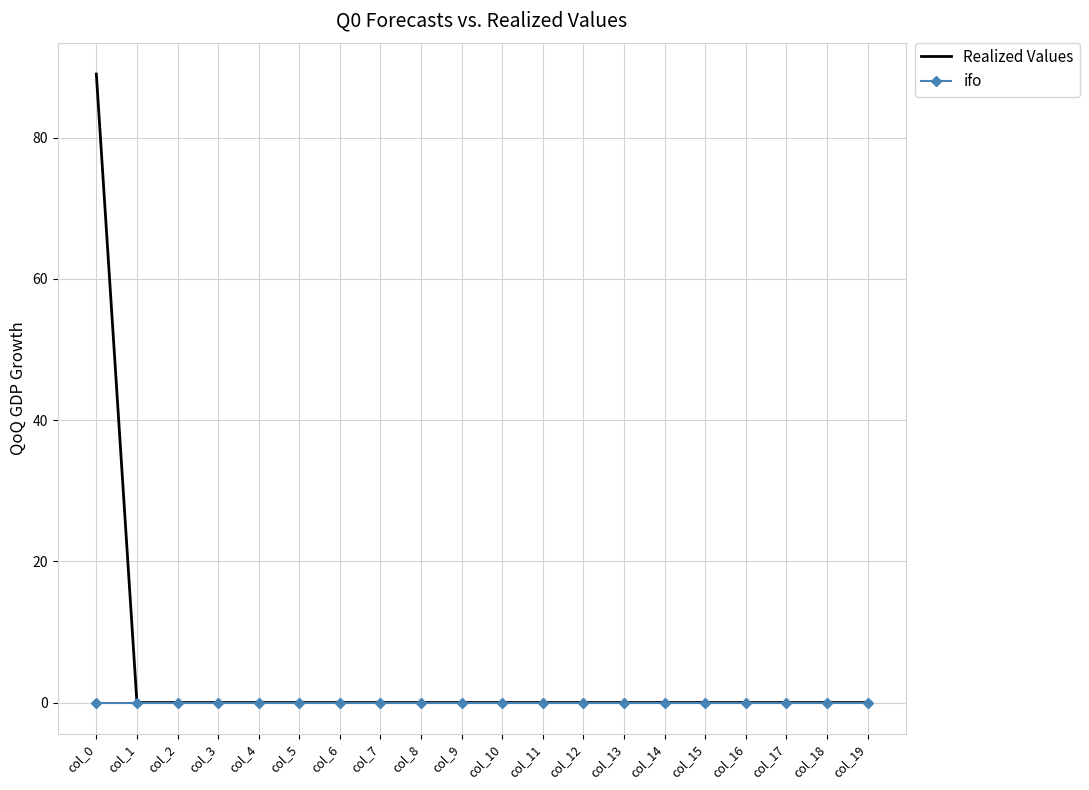

Which series has the widest spread of values?

Realized Values